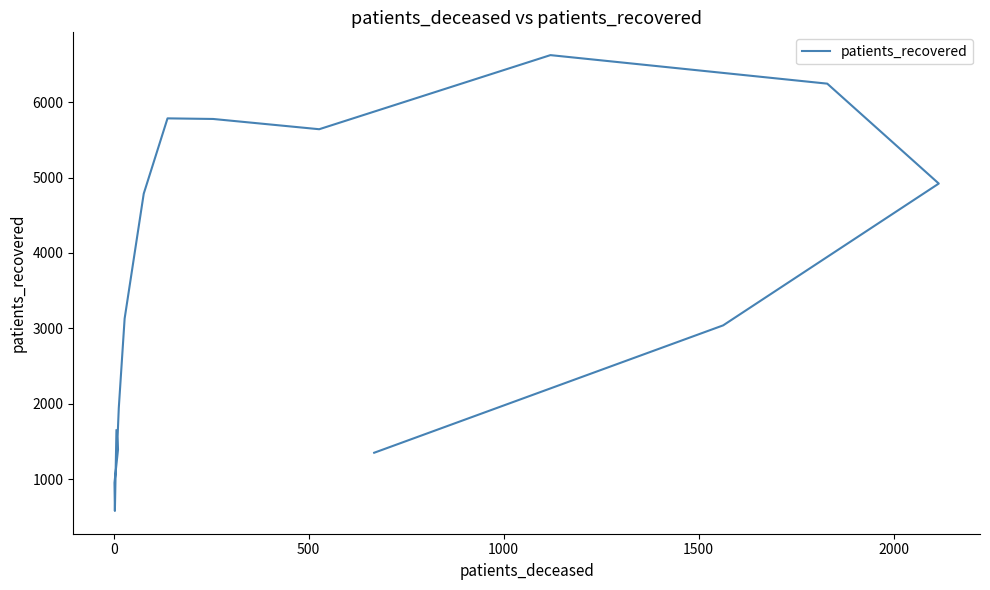

How many categories are shown in the chart?

16